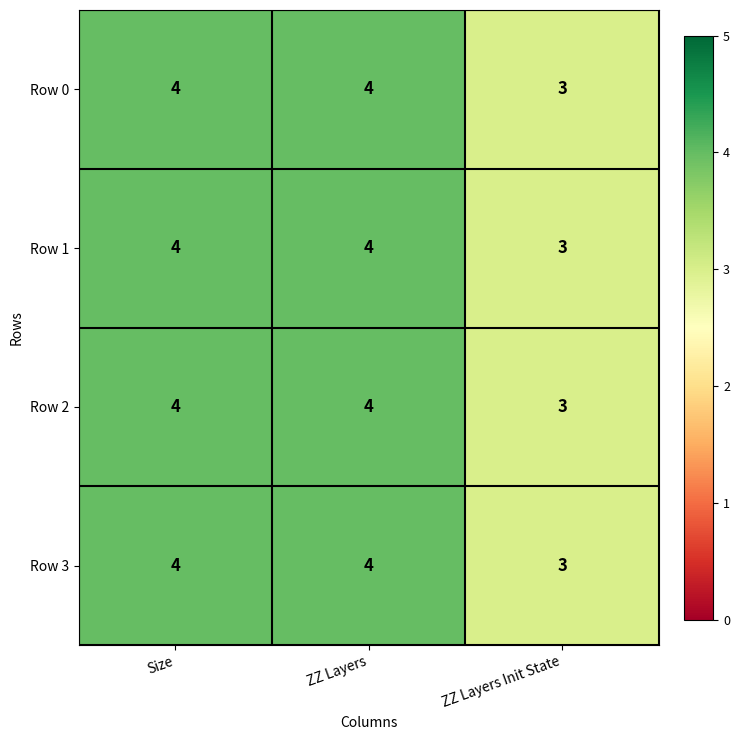

True or false: Row 2 has a value of 4 at ZZ Layers.

True